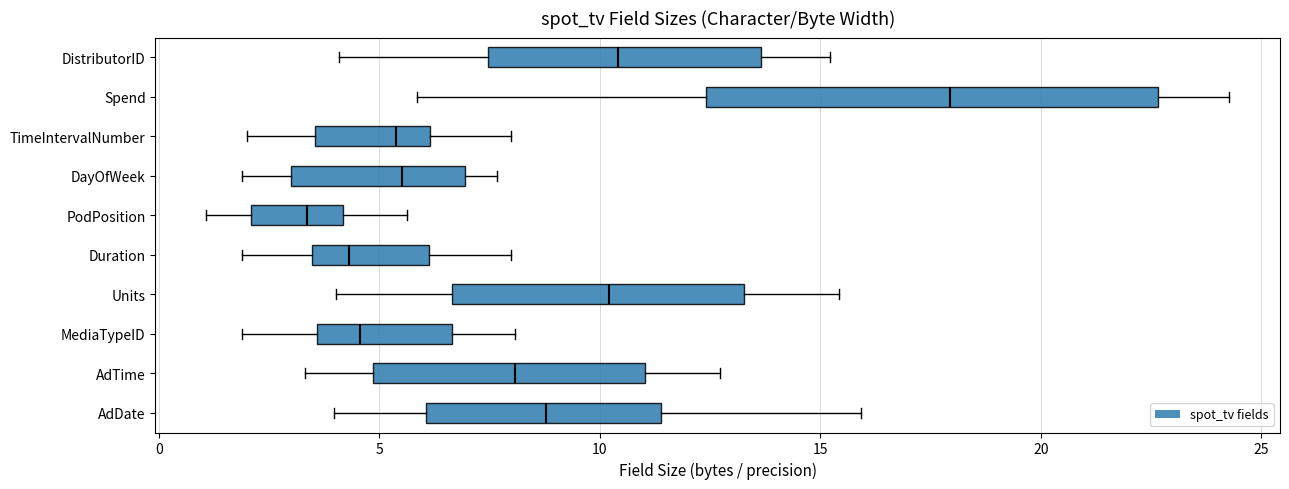

Where does the median line of the box for TimeIntervalNumber sit on the x-axis? The values are not printed on the chart, so give them approximately, as read against the axis.

5.5